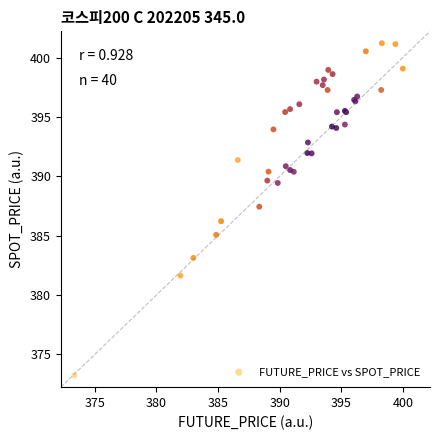

What Y value in the scatter plot is closest to 387?

387.4